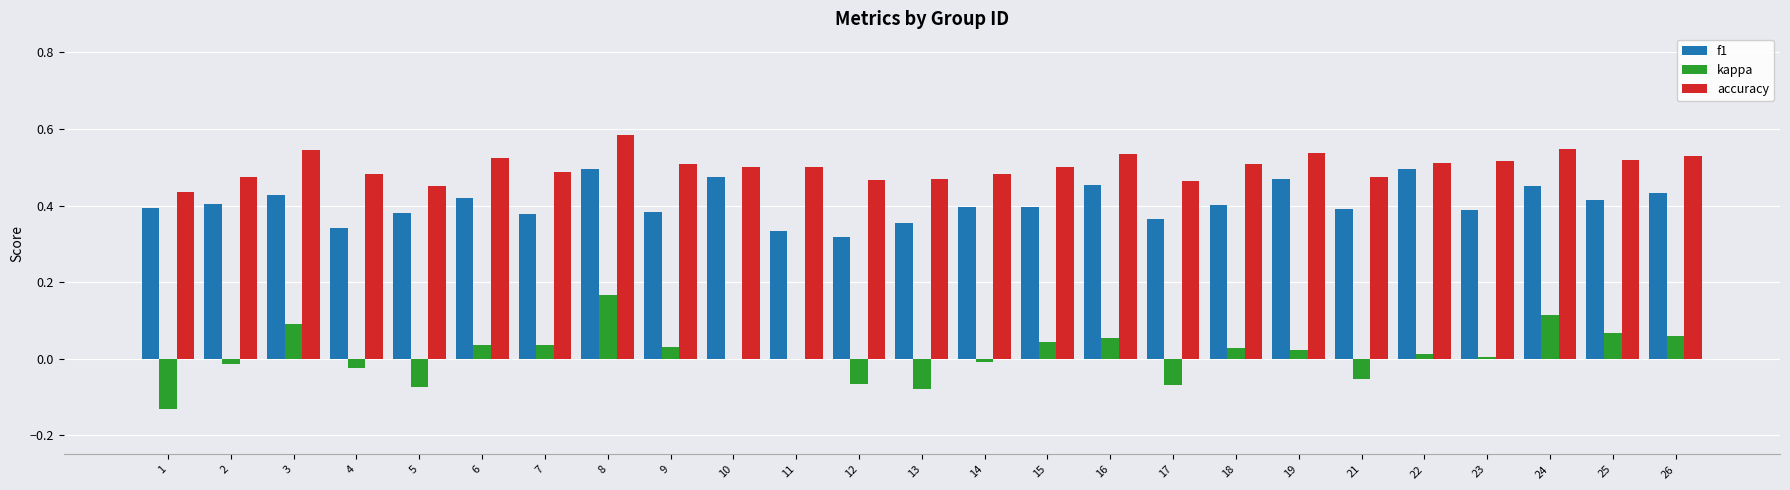

Which series changed the most between 9 and 12?

kappa